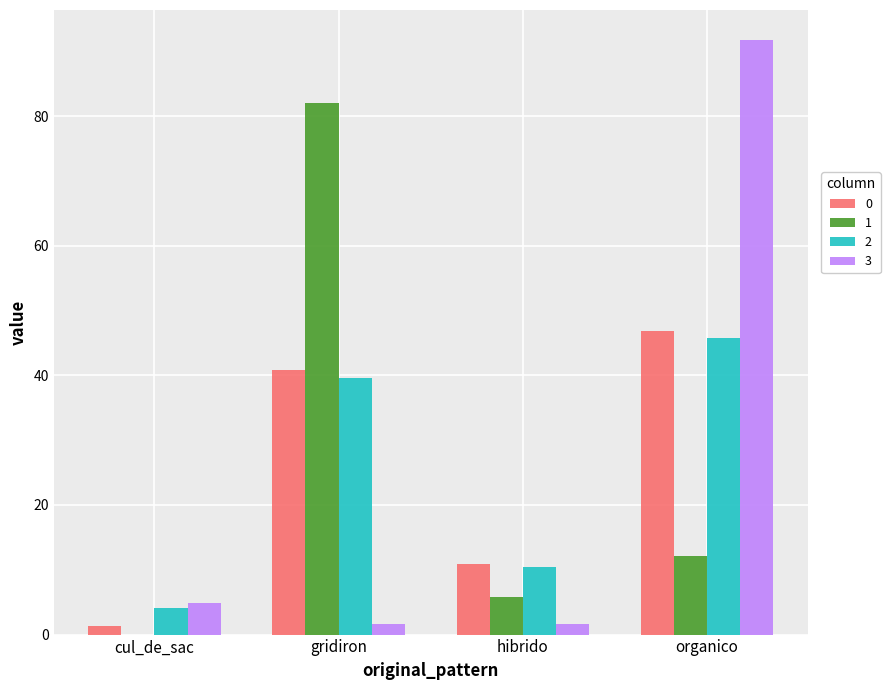

Which category has the highest value in the 0 series?

organico